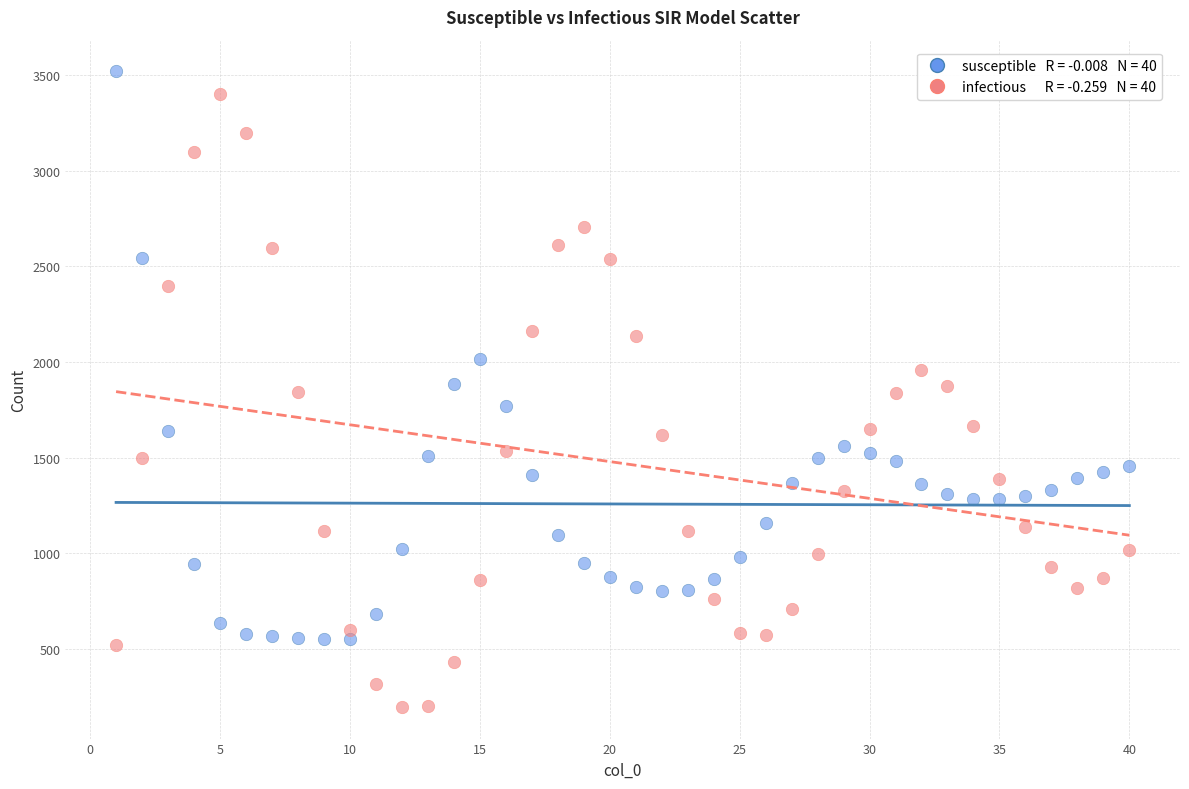

Across all data points, what is the range of X values (max minus min)?

39